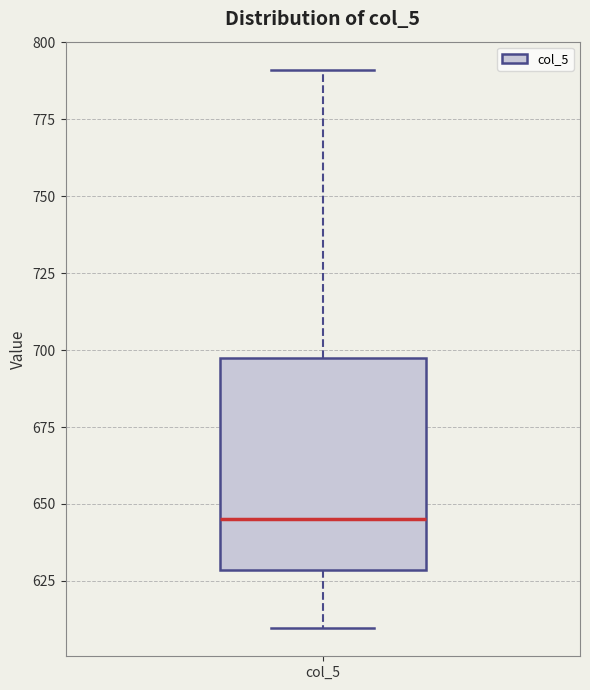

Where does the lower whisker of the box for col_5 end on the y-axis? The values are not printed on the chart, so give them approximately, as read against the axis.

610